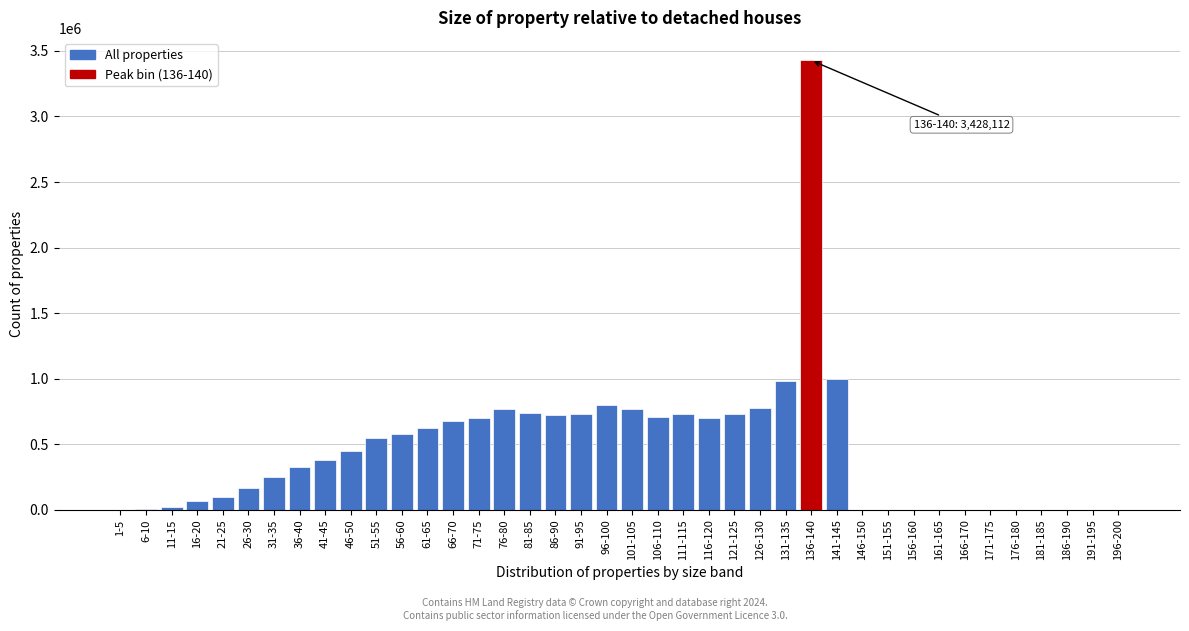

What is the greatest value displayed?

3428112